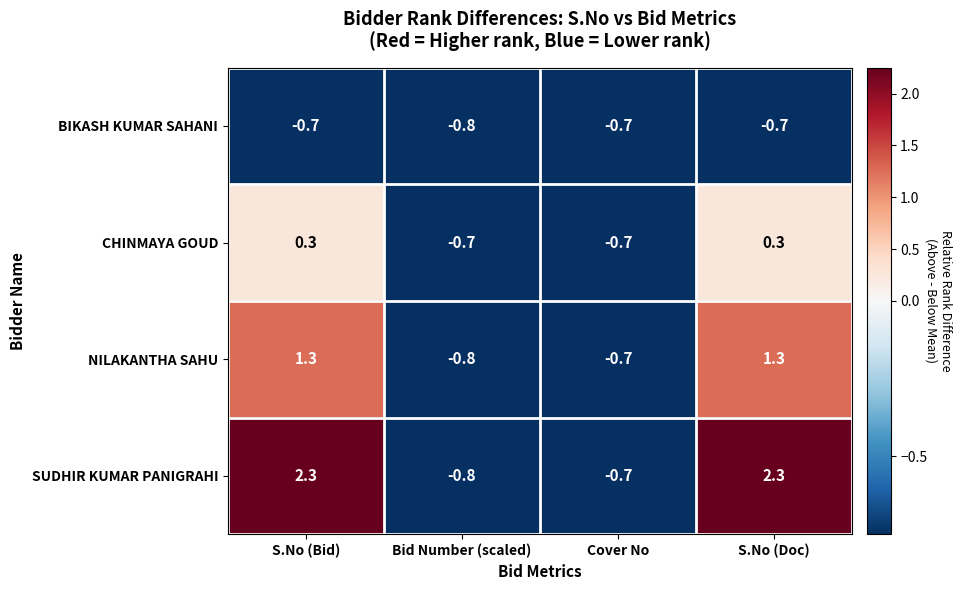

What is the minimum value shown in the chart?

-0.8